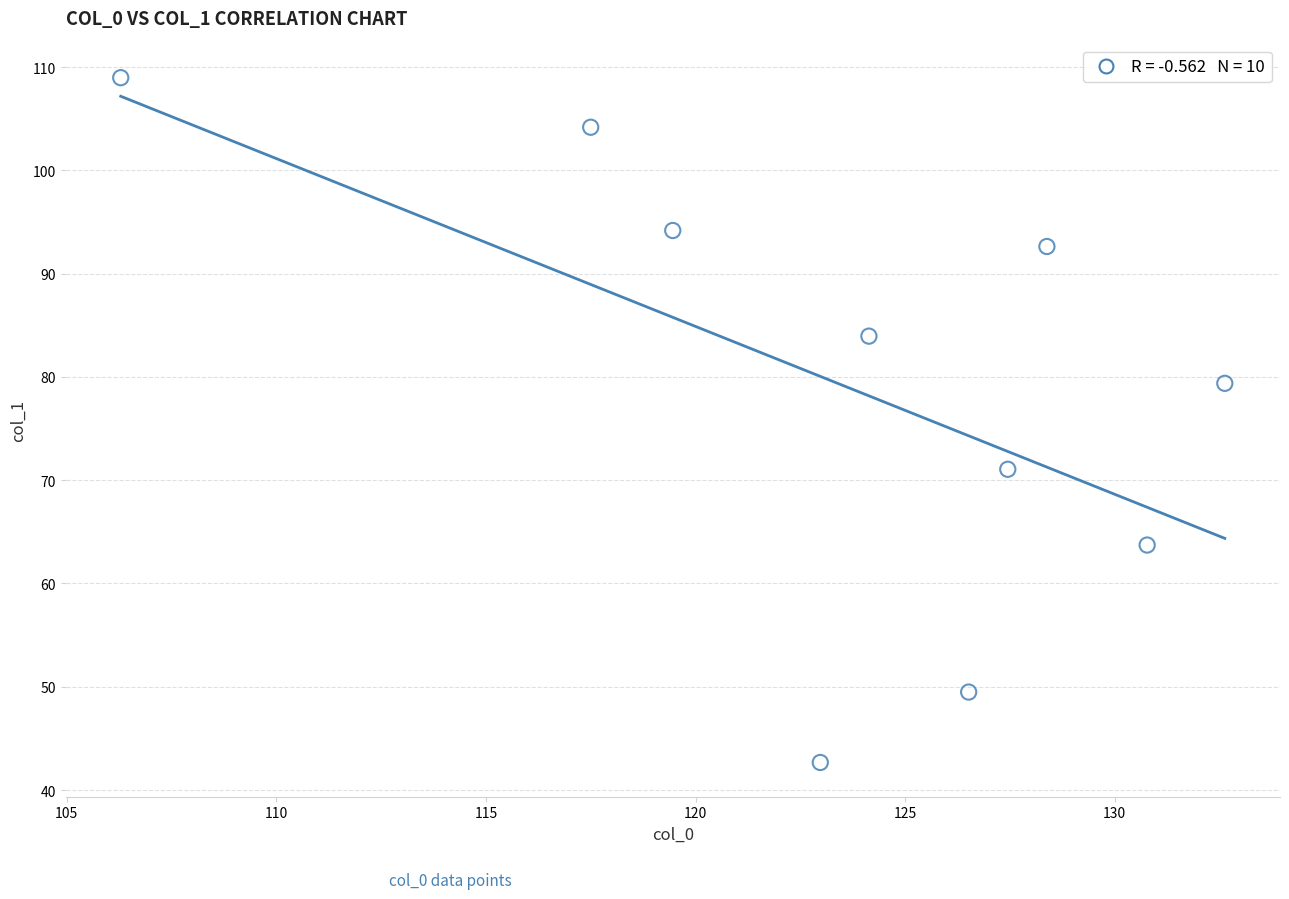

What is the range of X values (max minus min)?

26.3